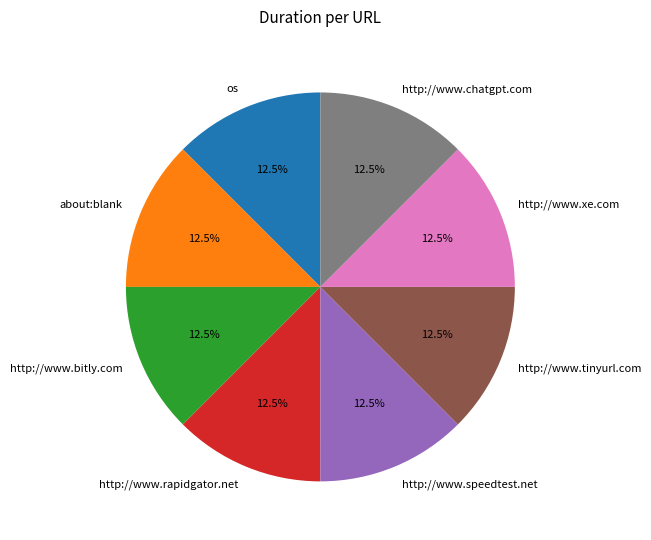

Is http://www.rapidgator.net the majority of the pie?

No